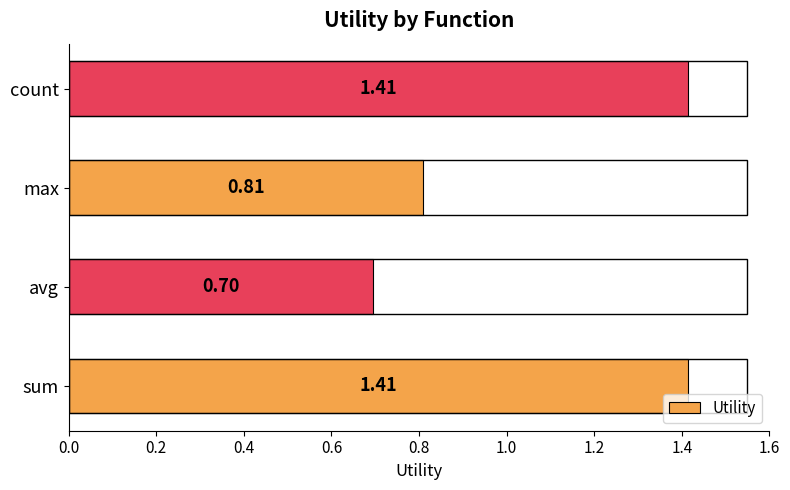

Between max and count, which is larger?

count